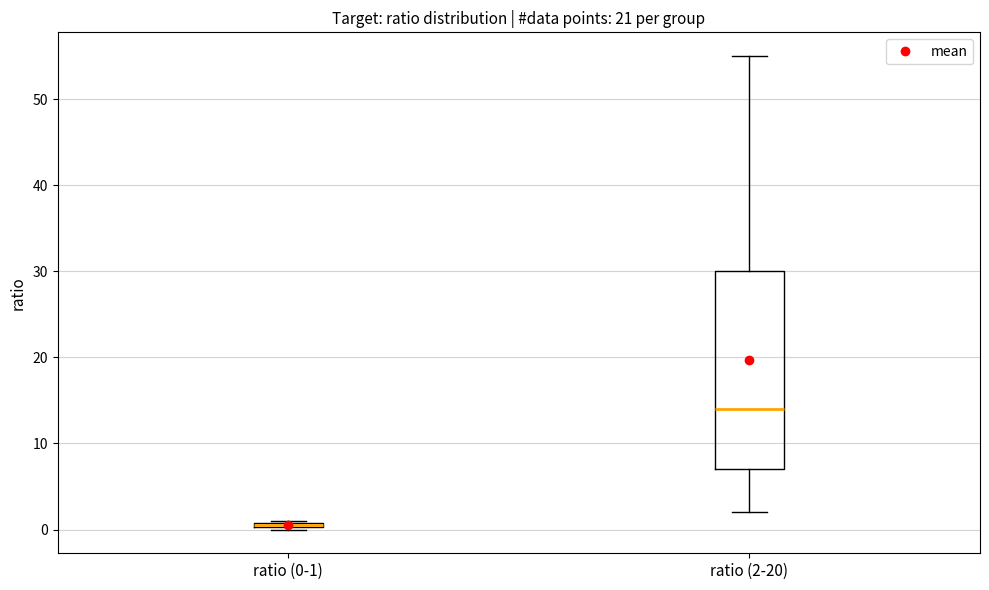

Which box is the tallest, from its lower edge to its upper edge?

ratio (2-20)